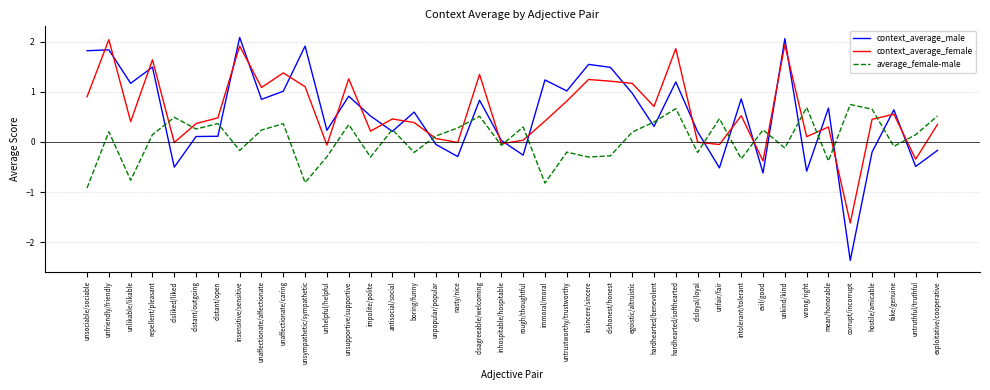

True or false: average_female-male has a value of -0.8 at unlikable/likable.

True